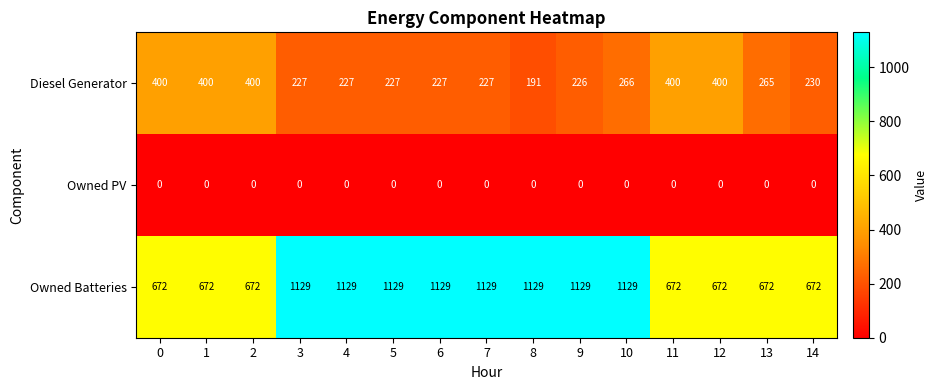

Is it true that Diesel Generator equals 265 at 13?

True